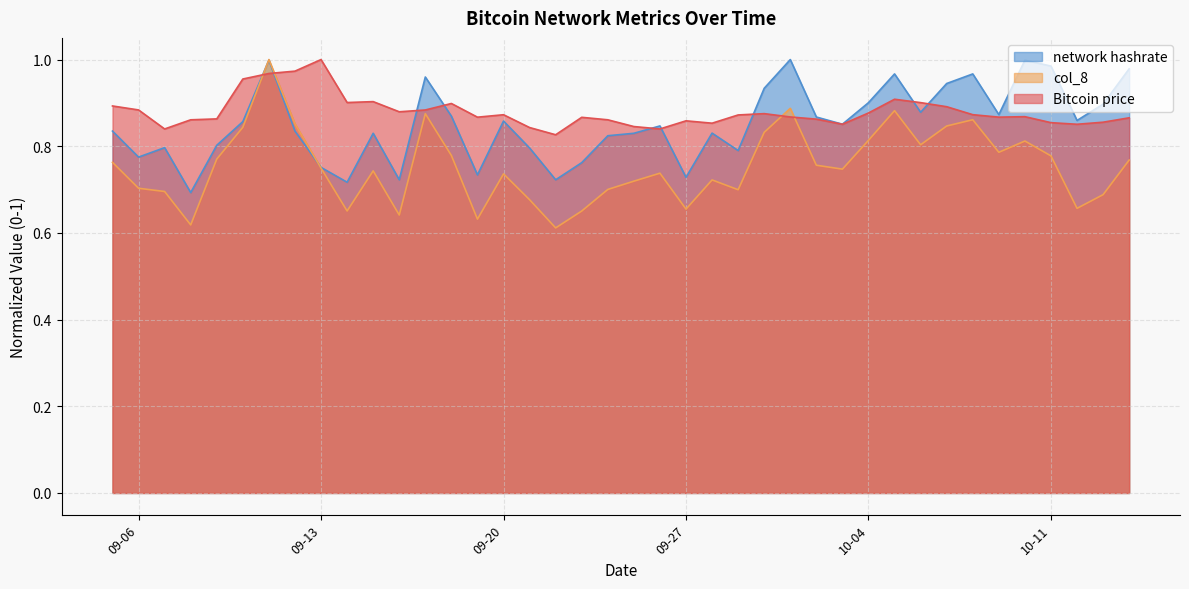

What is the total value across all series at 02-10-2022?

2.5